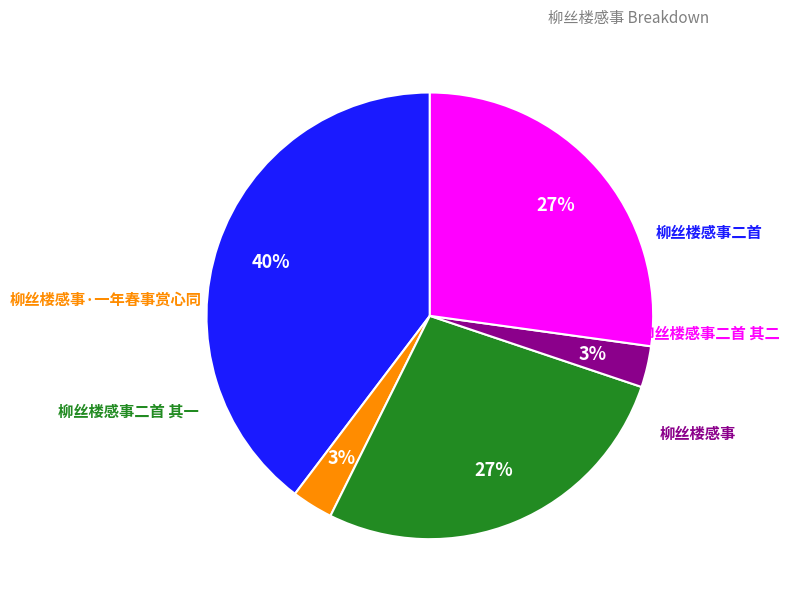

To the nearest percent, what is the average slice percentage?

20%